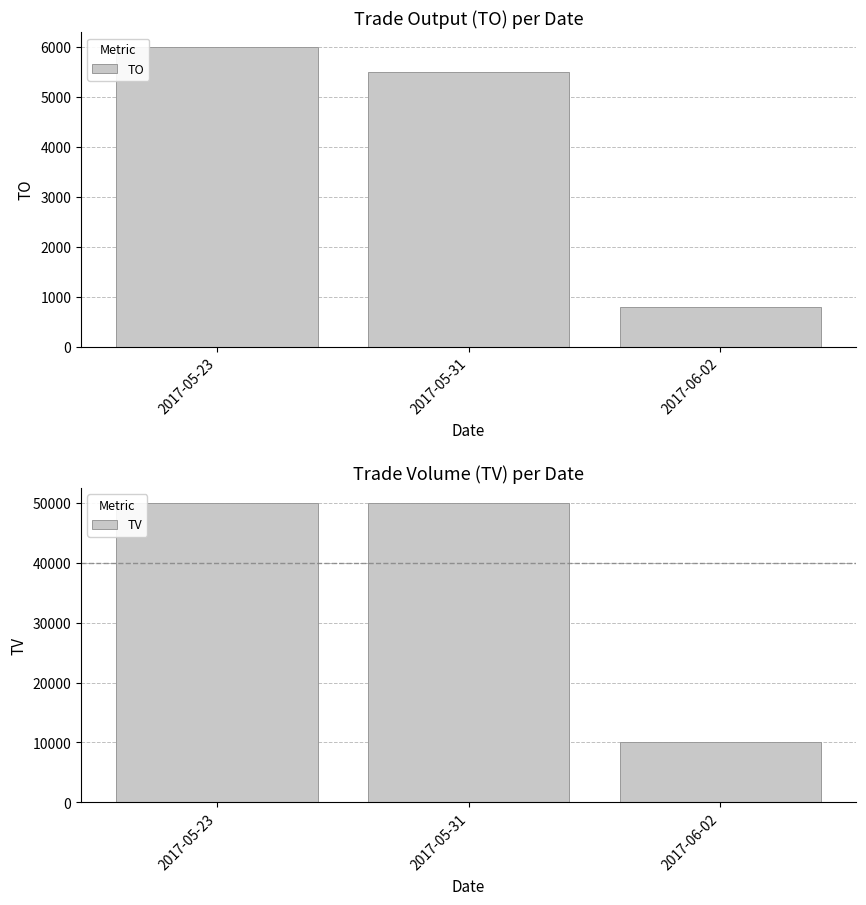

Reading left to right, transcribe all the data shown in this chart.

TO: 2017-05-23=6000	2017-05-31=5500	2017-06-02=800
TV: 2017-05-23=50000	2017-05-31=50000	2017-06-02=10000